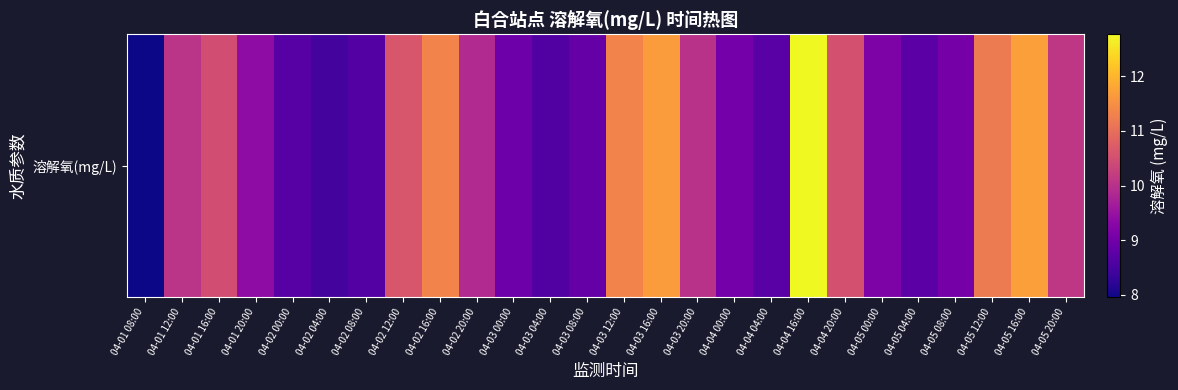

List the labels in order of value, smallest first.

04-01 08:00, 04-02 04:00, 04-03 04:00, 04-02 08:00, 04-02 00:00, 04-04 04:00, 04-05 04:00, 04-03 08:00, 04-03 00:00, 04-04 00:00, 04-05 08:00, 04-05 00:00, 04-01 20:00, 04-02 20:00, 04-03 20:00, 04-01 12:00, 04-05 20:00, 04-01 16:00, 04-04 20:00, 04-02 12:00, 04-05 12:00, 04-02 16:00, 04-03 12:00, 04-03 16:00, 04-05 16:00, 04-04 16:00